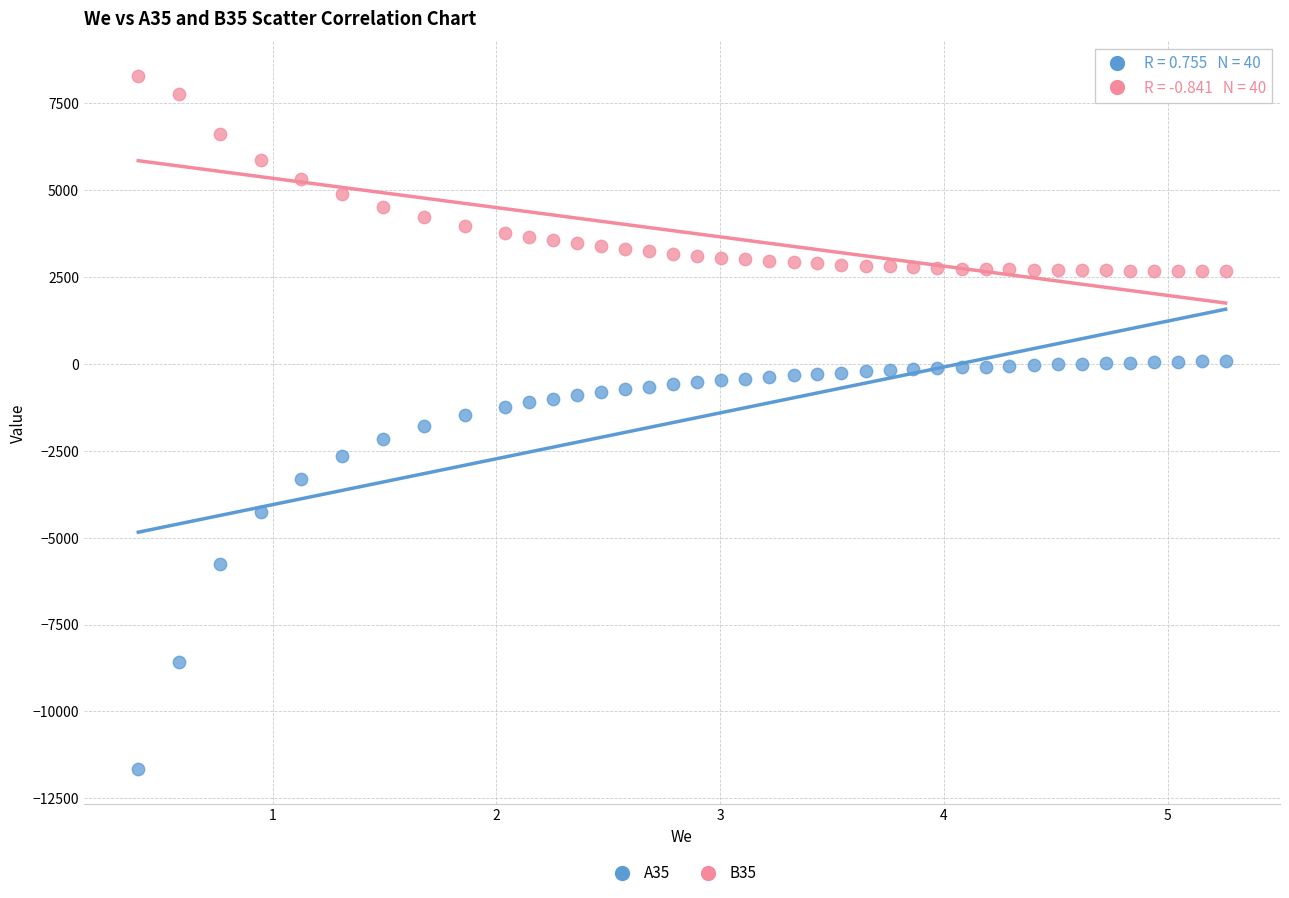

What is the X range (max minus min) for the scatter plot?

4.9